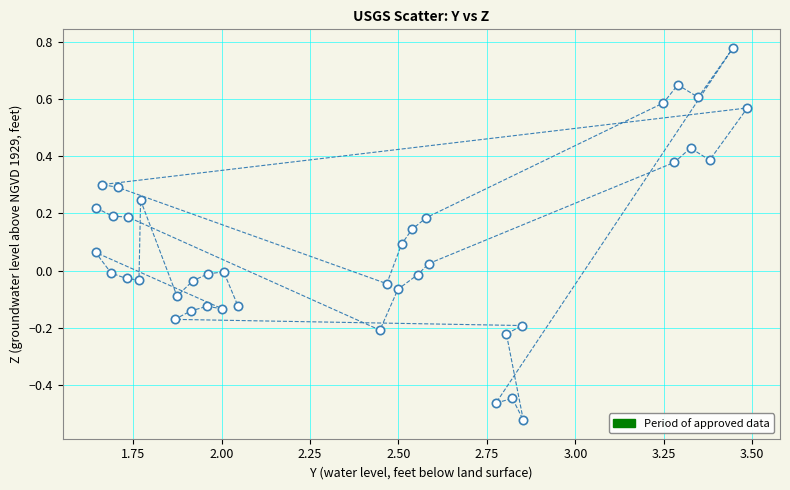

What is the range of X values (max minus min)?

1.8